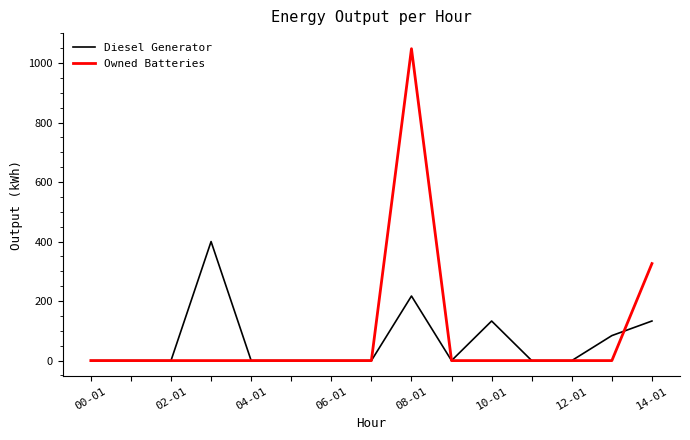

What is the greatest value displayed?

1048